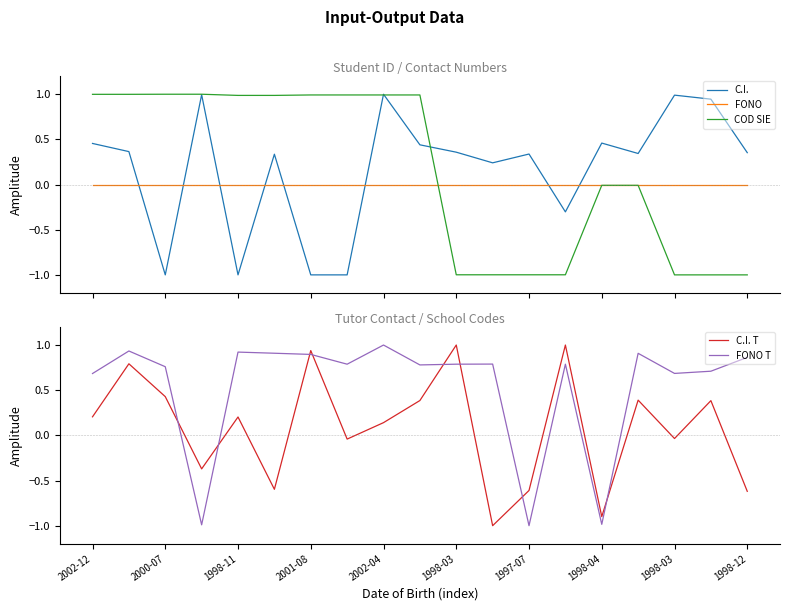

Which series changed the most between 12 and 15?

FONO T